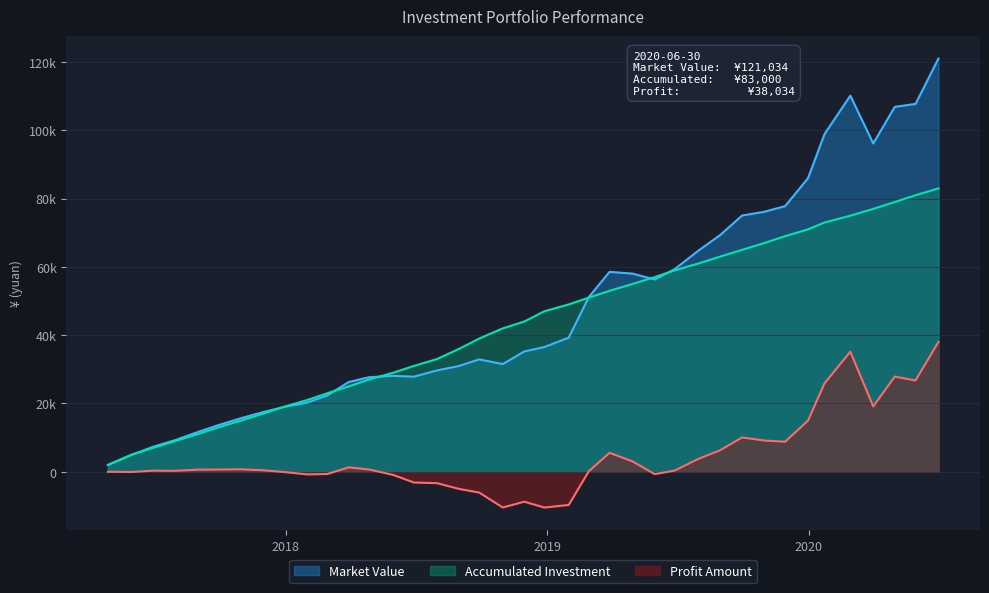

List the labels in order of Market Value value, largest first.

2020-06-30, 2020-02-28, 2020-05-29, 2020-04-30, 2020-01-23, 2020-03-31, 2019-12-31, 2019-11-29, 2019-10-31, 2019-09-30, 2019-08-30, 2019-07-31, 2019-06-28, 2019-03-29, 2019-04-30, 2019-05-31, 2019-02-28, 2019-01-31, 2018-12-28, 2018-11-30, 2018-09-28, 2018-10-31, 2018-08-31, 2018-07-31, 2018-05-31, 2018-06-29, 2018-04-27, 2018-03-30, 2018-02-28, 2018-01-31, 2017-12-29, 2017-11-30, 2017-10-31, 2017-09-29, 2017-08-31, 2017-07-31, 2017-06-30, 2017-05-31, 2017-04-28